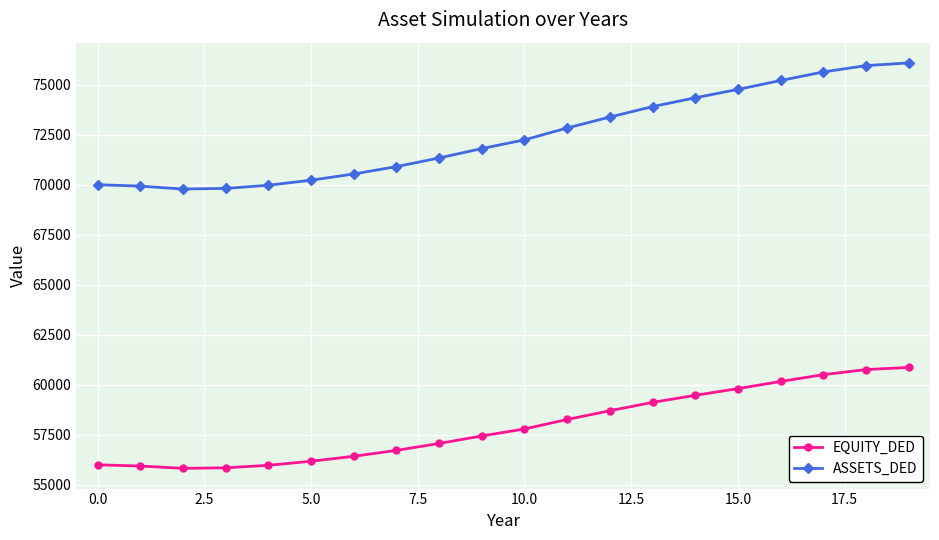

What is the sum of all ASSETS_DED values?

1448626.6